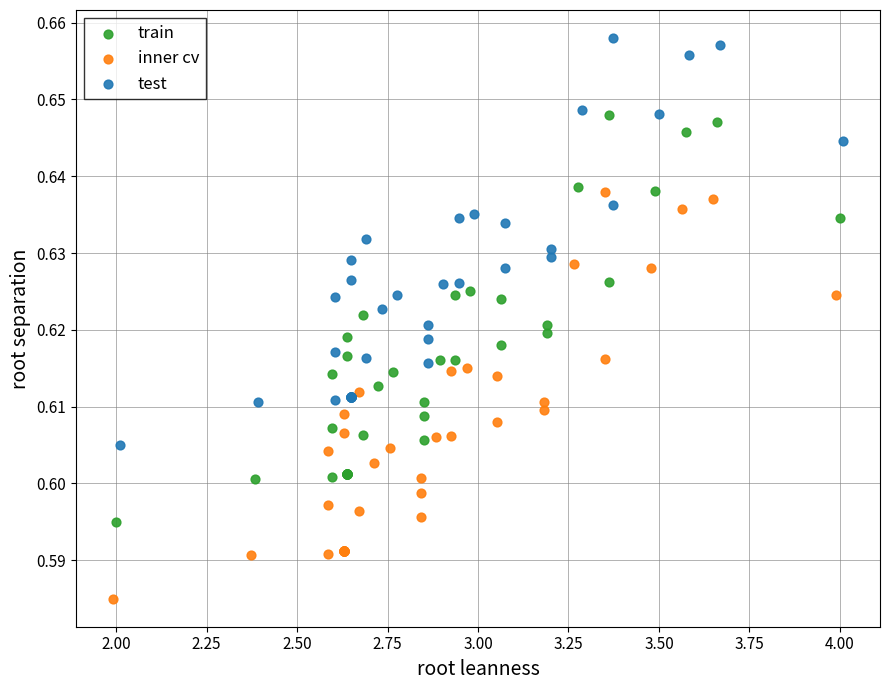

Which series contains the lowest Y value?

inner cv